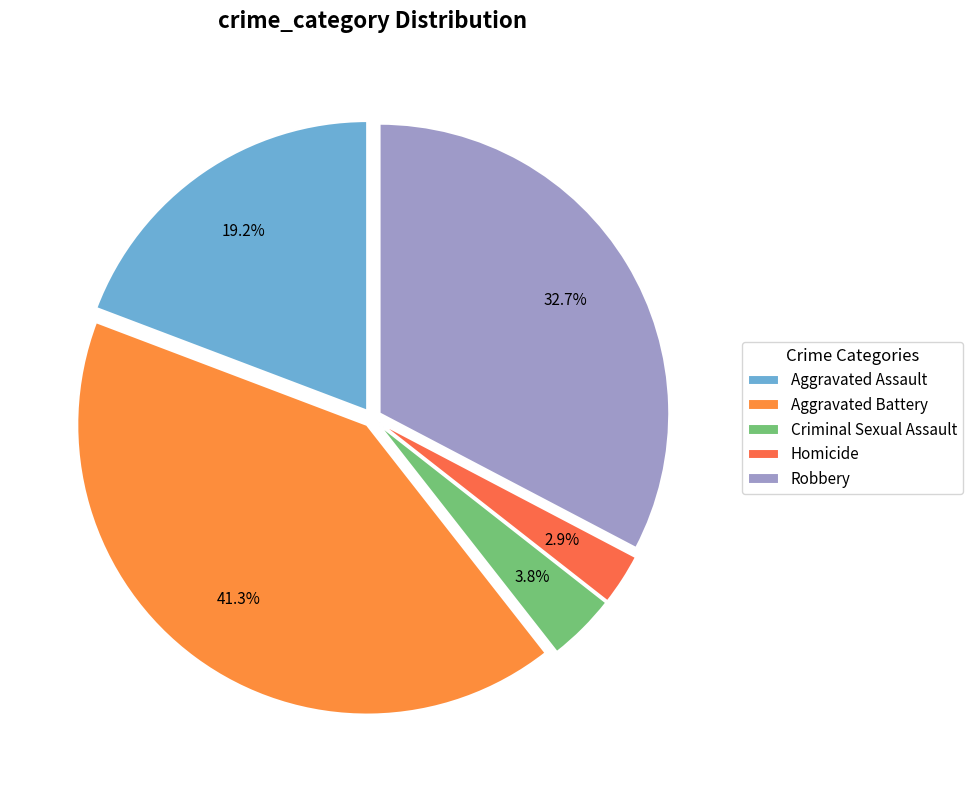

What percentage is the Aggravated Battery slice, to the nearest percent?

41%